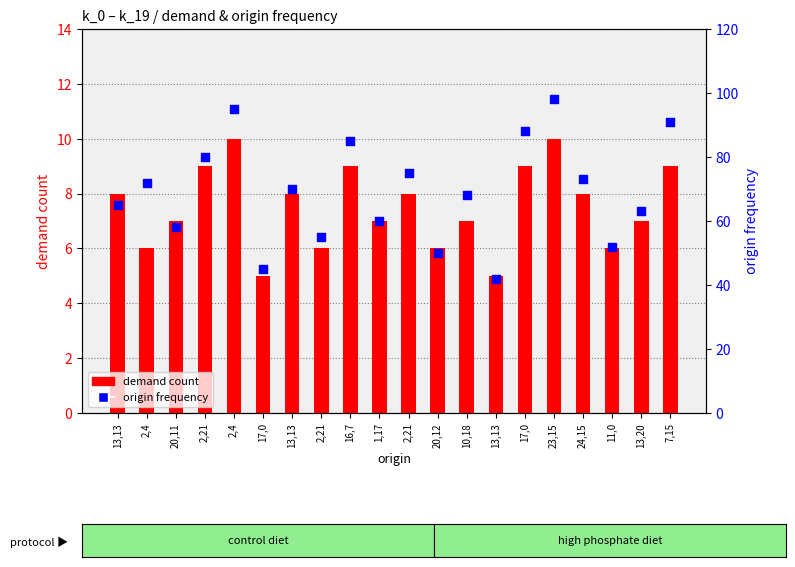

At how many categories does at least one series exceed 60?

13